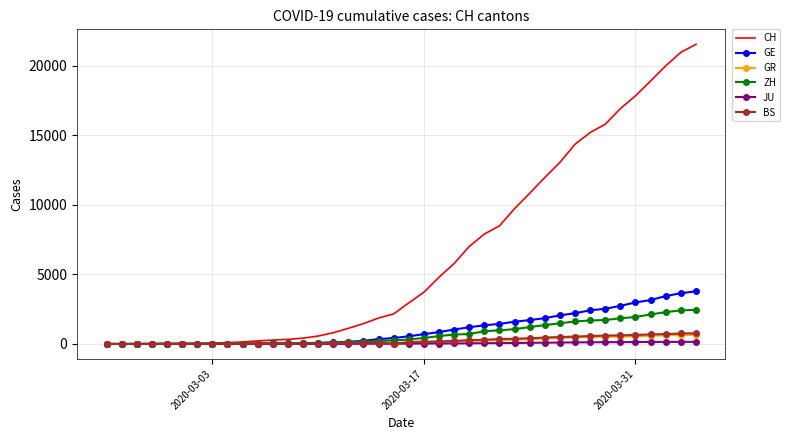

Which series has the widest spread of values?

CH